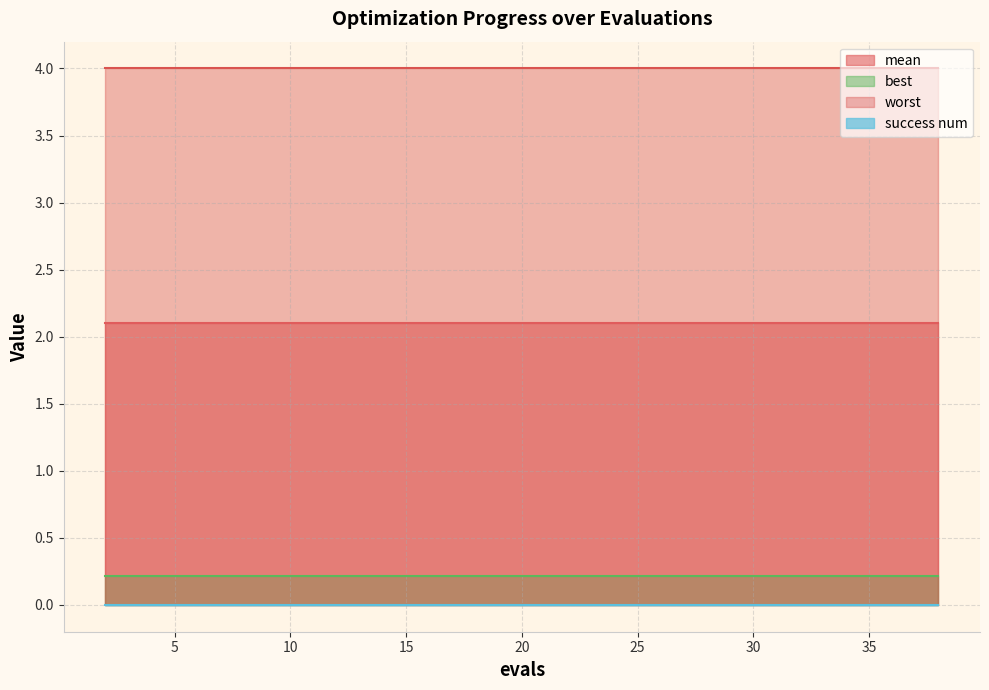

What is the total value across all series at 25?

6.3